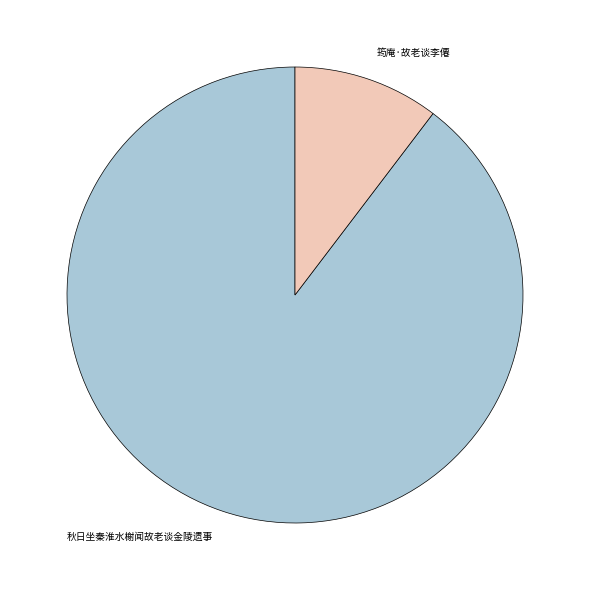

Do 筠庵·故老谈李僊 and 秋日坐秦淮水榭闻故老谈金陵遗事 together represent more than half of the pie?

Yes